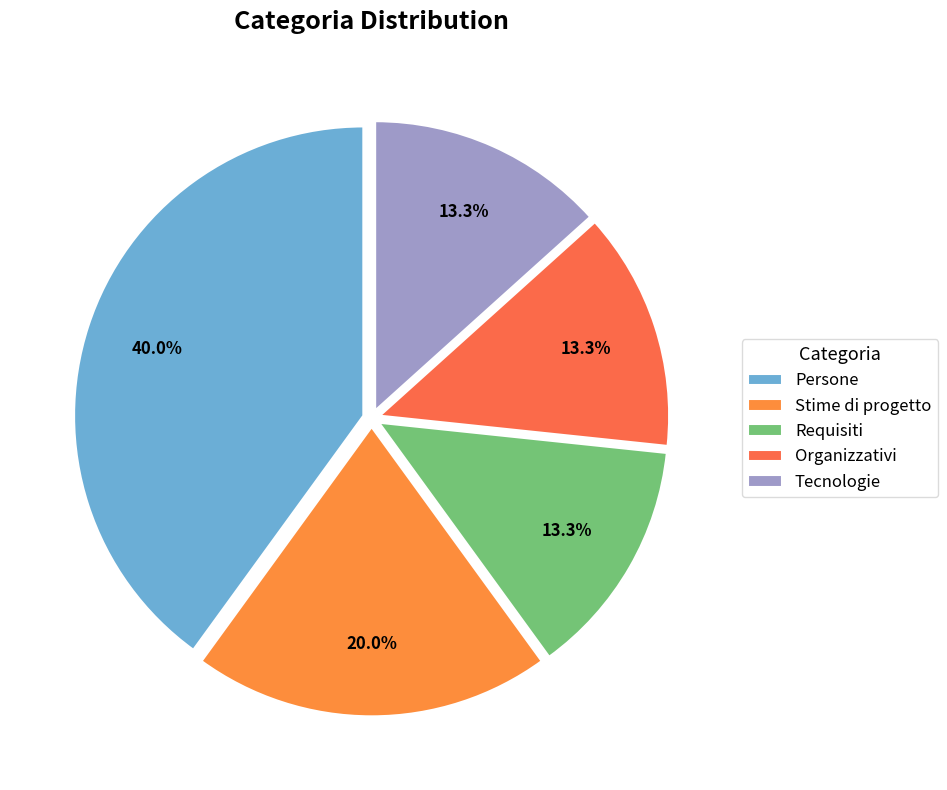

Does any single category account for the majority?

No